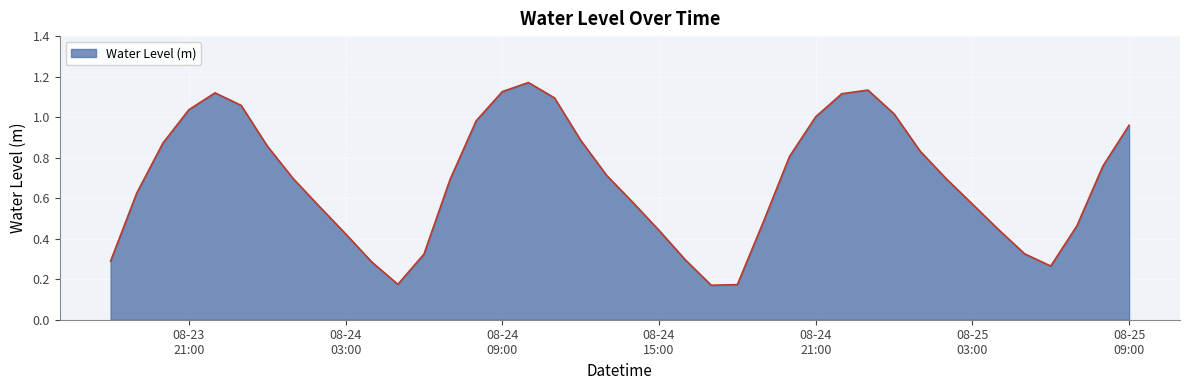

What is the label of the 39th point from the left?

2024-08-25 08:00:00